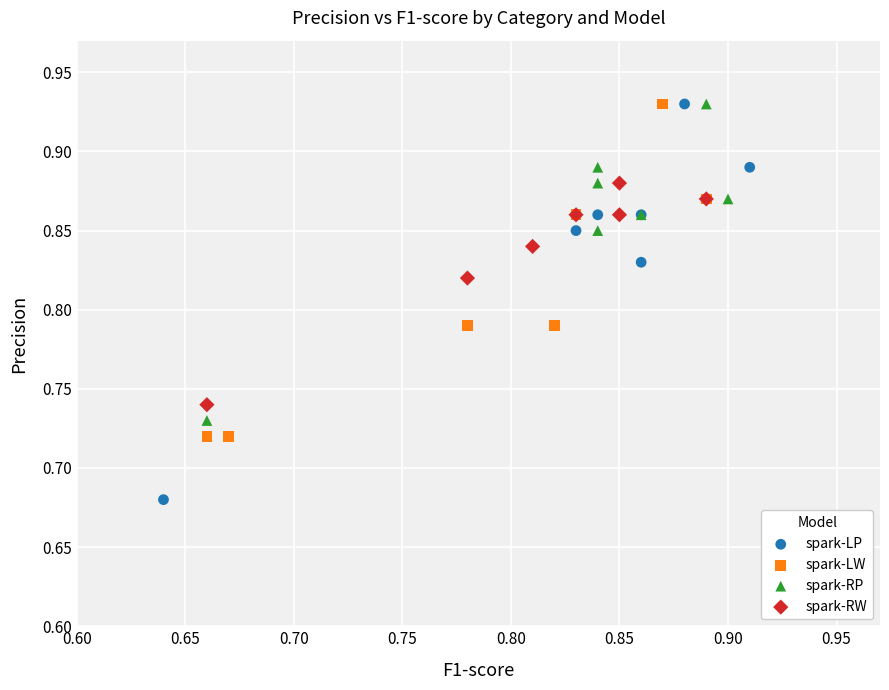

Which series has the widest spread of Y values?

spark-LP